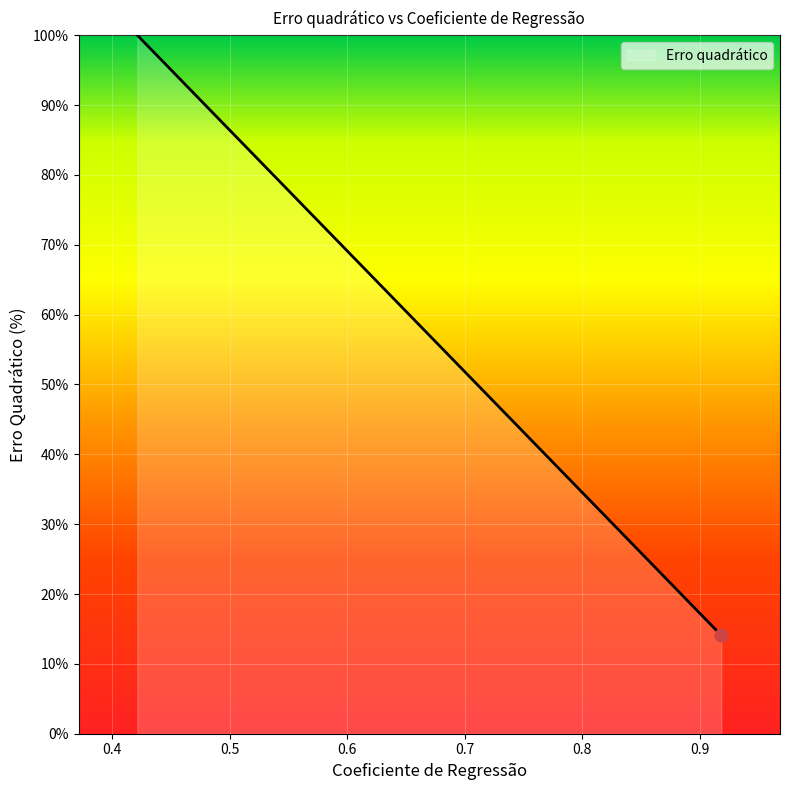

What is the difference between the maximum and minimum values?

85.9